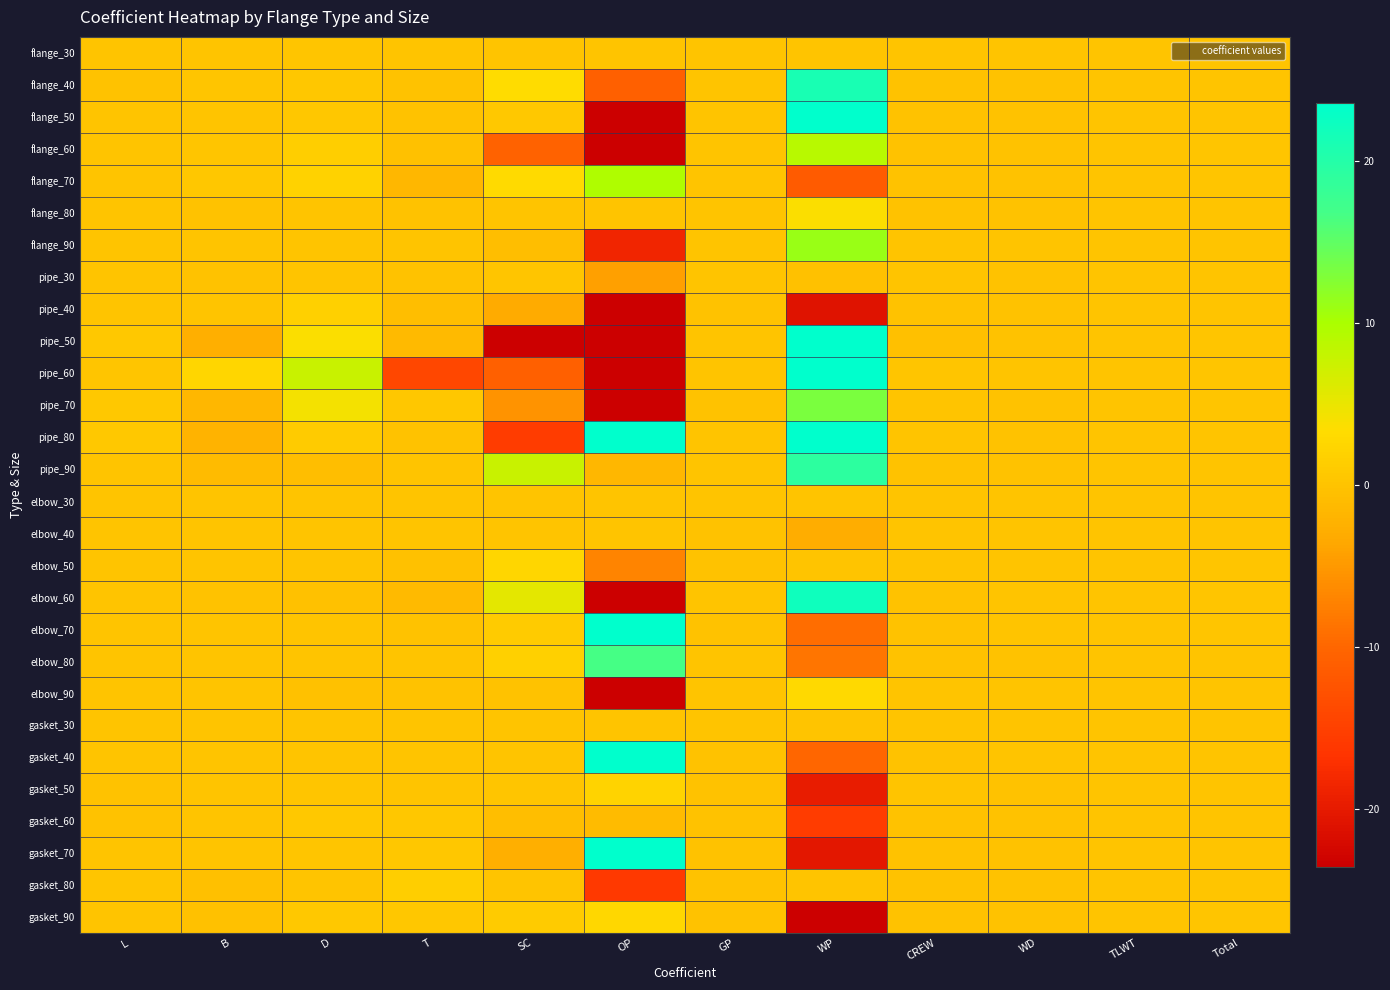

Rank the series at TLWT from highest to lowest value.

pipe_50, pipe_70, pipe_60, gasket_80, pipe_40, pipe_80, gasket_90, flange_60, pipe_90, flange_50, gasket_70, elbow_60, flange_70, gasket_60, flange_80, gasket_50, elbow_90, pipe_30, gasket_40, flange_90, elbow_50, flange_40, elbow_30, gasket_30, flange_30, elbow_40, elbow_70, elbow_80